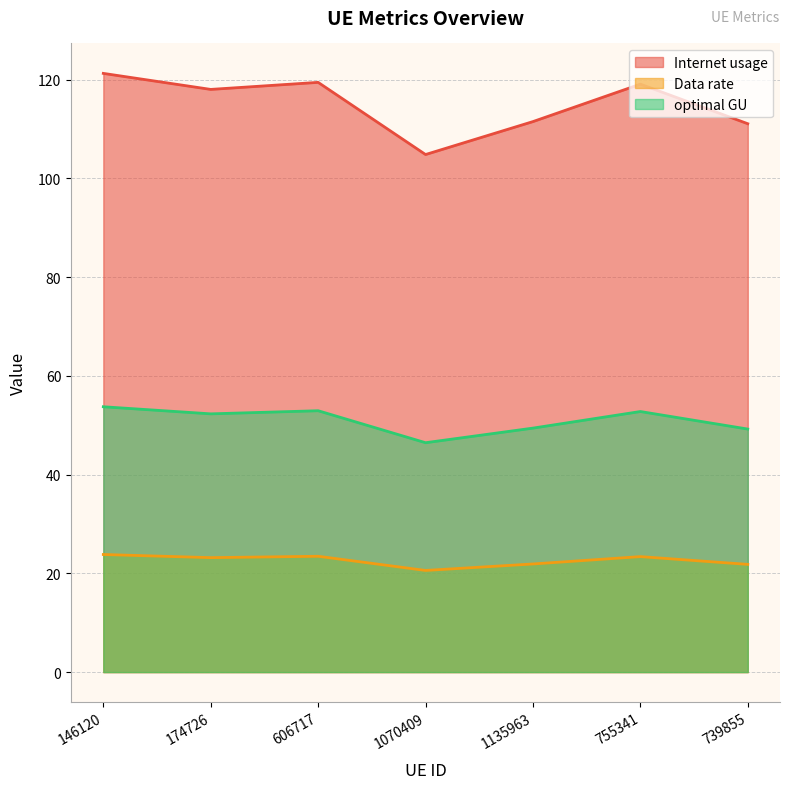

How many interior local valleys does the Internet usage series have?

2